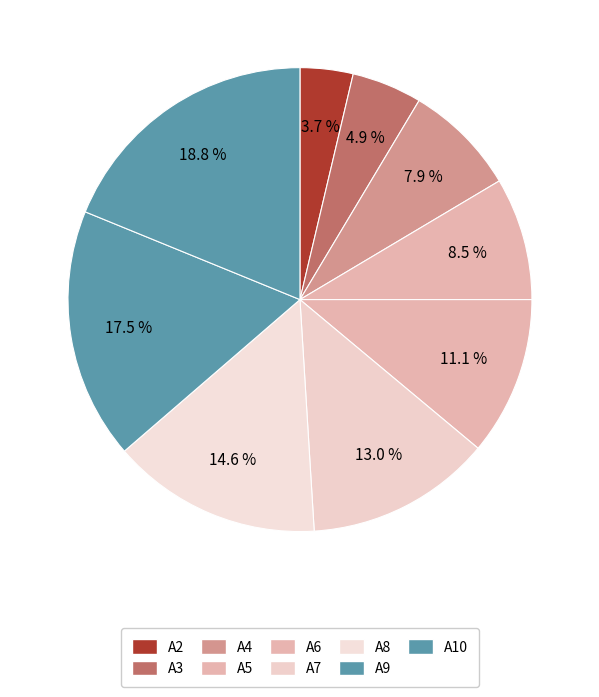

Which slice is the smallest?

A2